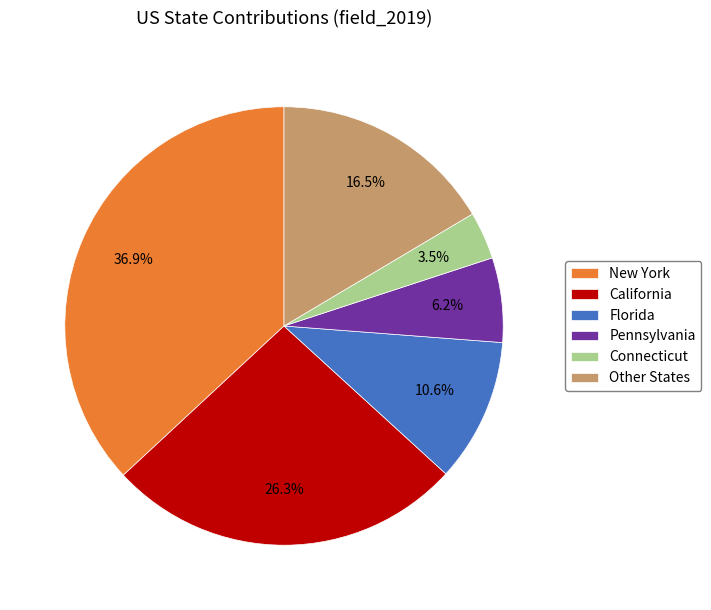

Between Connecticut and Pennsylvania, which is larger?

Pennsylvania